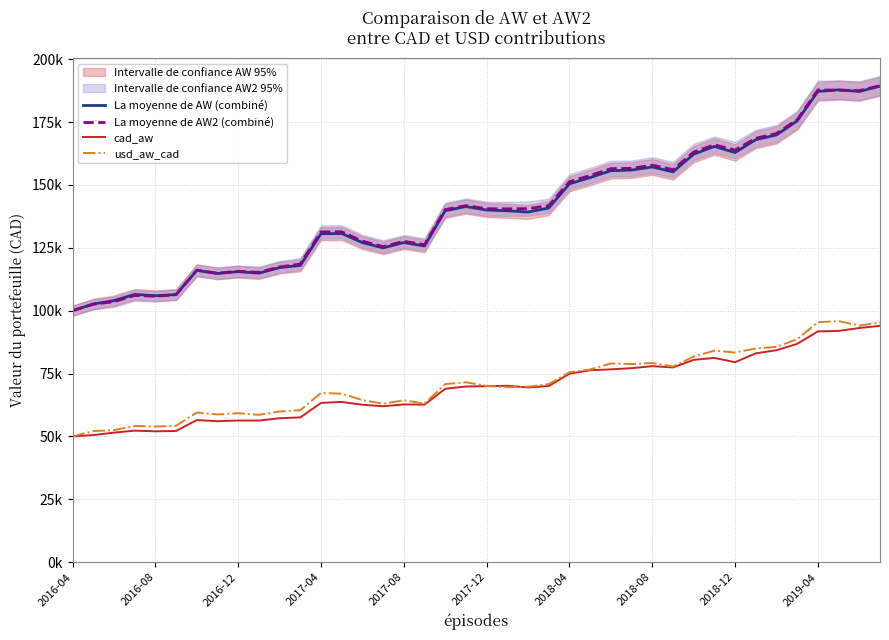

How many data points in La moyenne de AW2 (combiné) are above 140532?

20